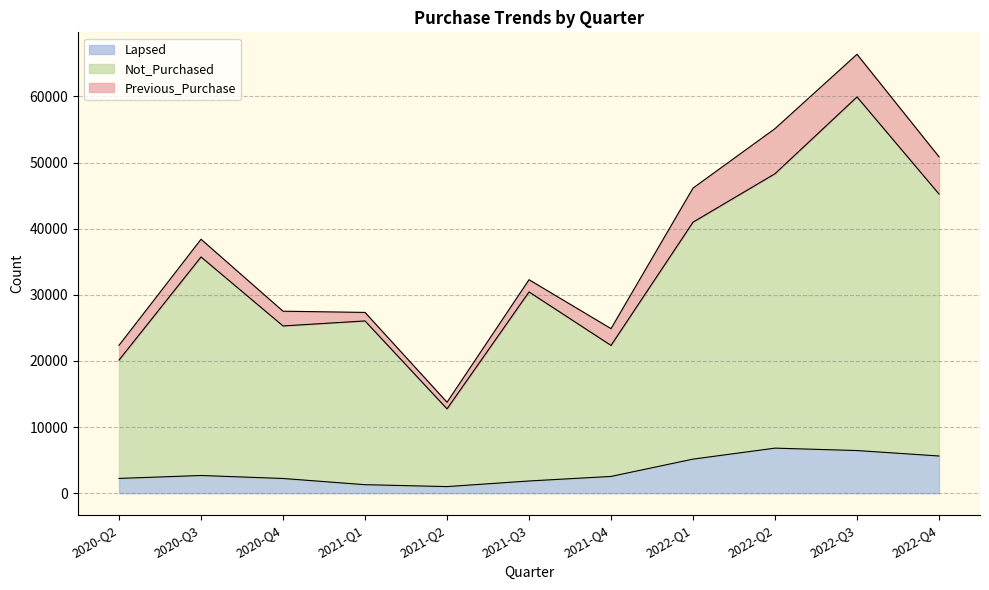

Which series has the largest total across all categories?

Not_Purchased